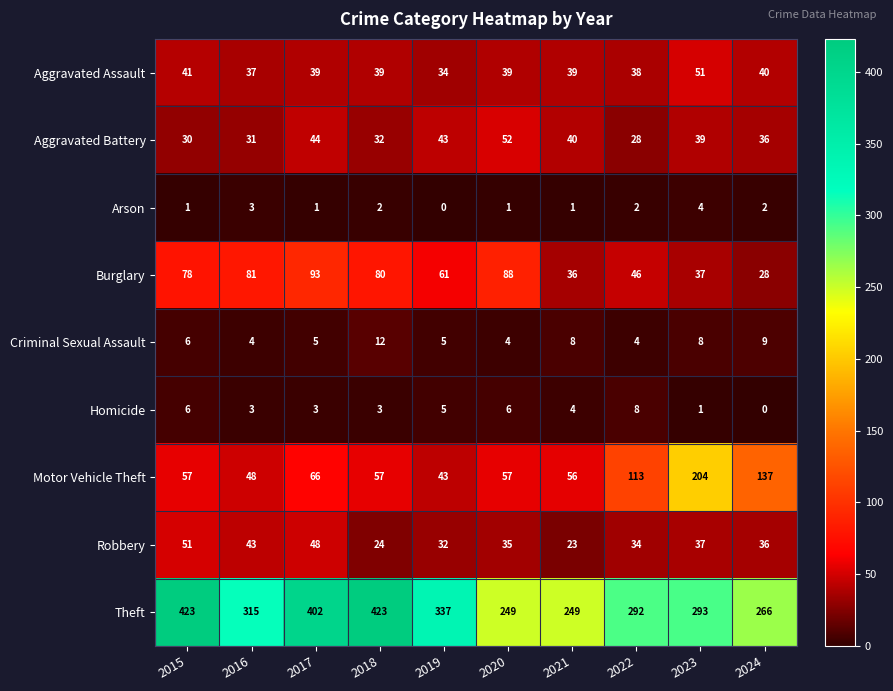

At how many categories does at least one series exceed 384?

3